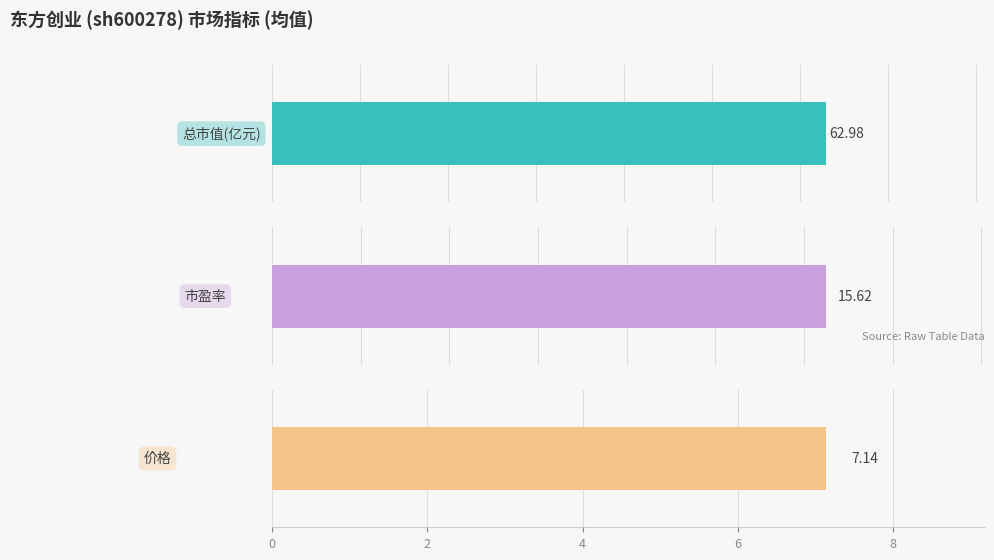

Are the bars horizontal?

Yes